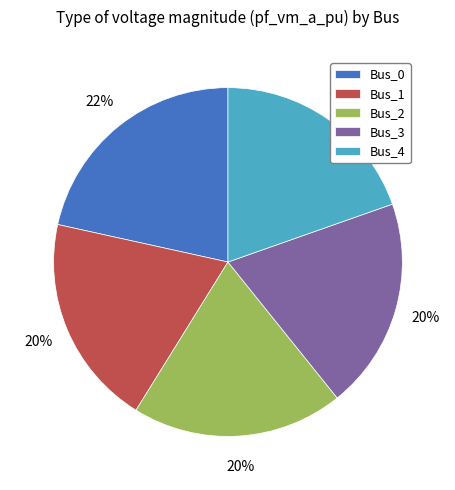

Which category has the biggest portion of the pie?

Bus_0